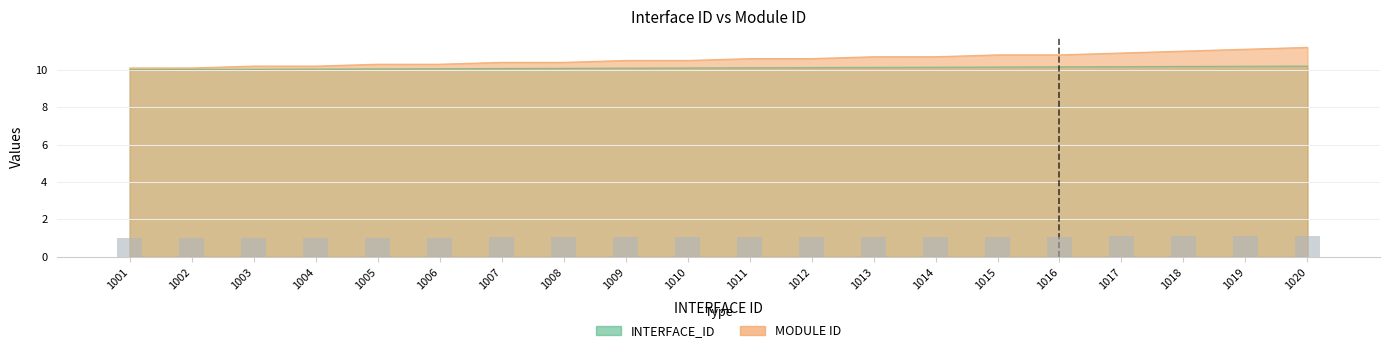

Which category has the lowest value in the MODULE ID series?

1001